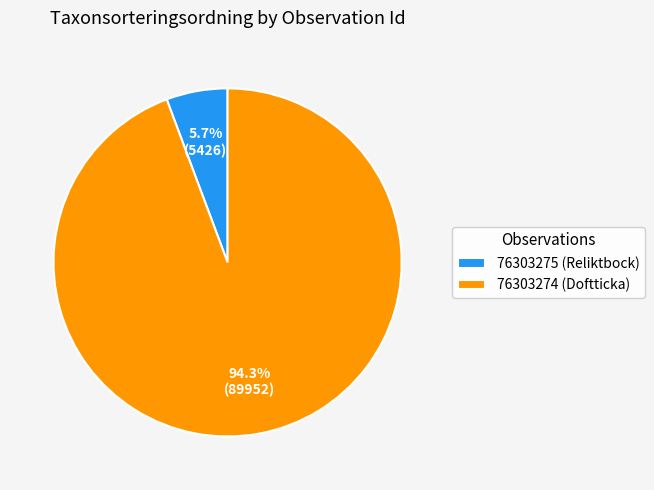

Which category accounts for the majority?

76303274 (Doftticka)